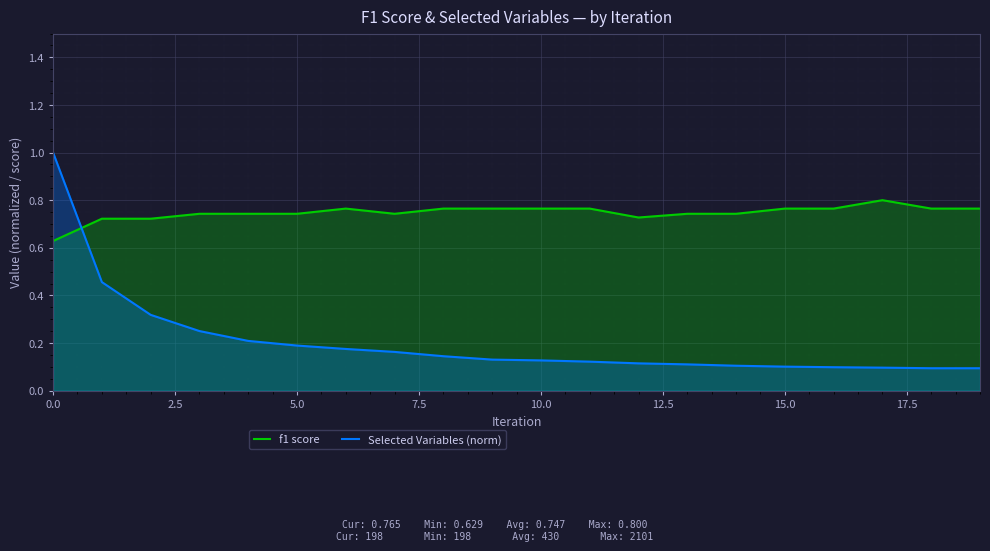

True or false: Selected Variables (norm) has more than 1 interior local peaks.

False